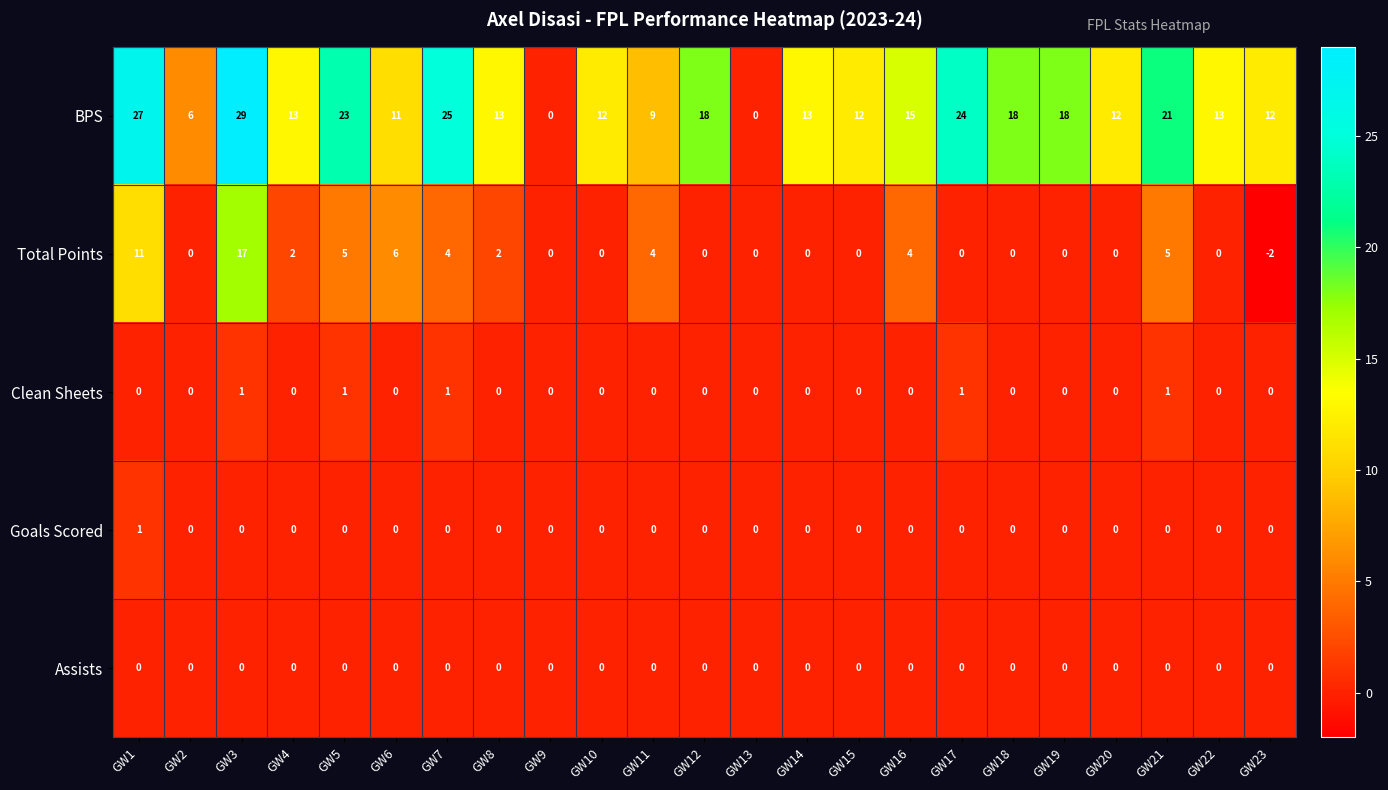

Between GW15 and GW22, which series saw the biggest shift?

BPS